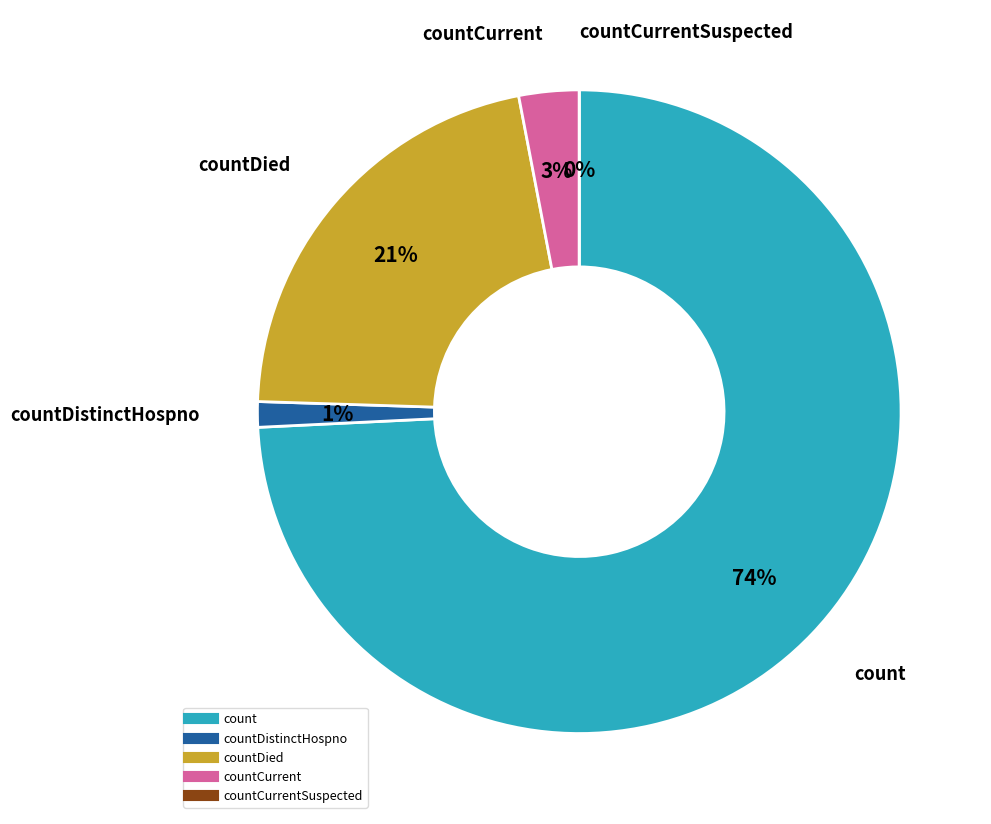

To the nearest percent, what is the difference between the largest and smallest slice percentages?

74%